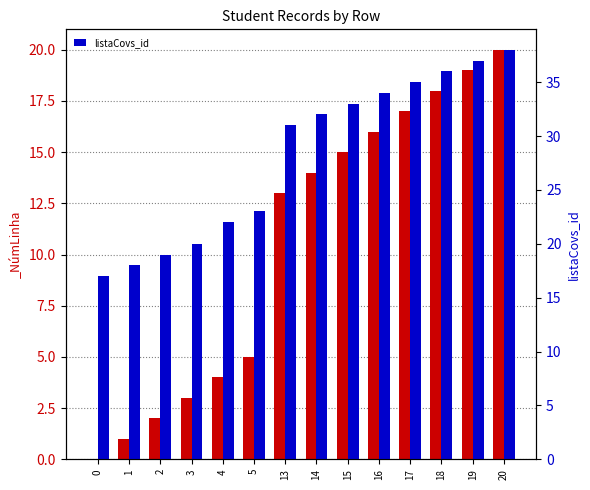

List the labels in order of value, smallest first.

0, 1, 2, 3, 4, 5, 13, 14, 15, 16, 17, 18, 19, 20